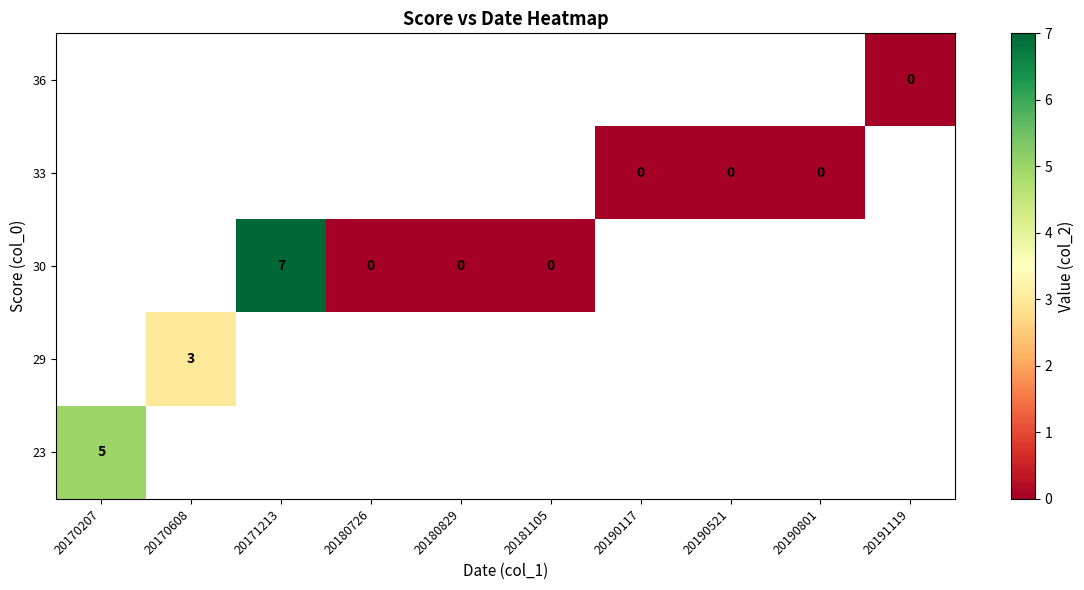

At 20180726, list the series in order from largest to smallest.

row_0, row_1, row_2, row_3, row_4